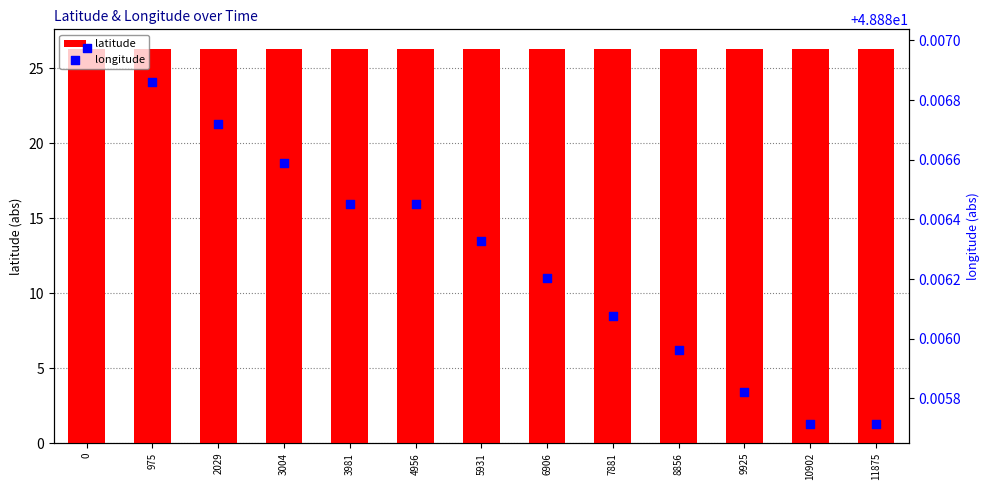

At which category is the sum across all series the highest?

10902